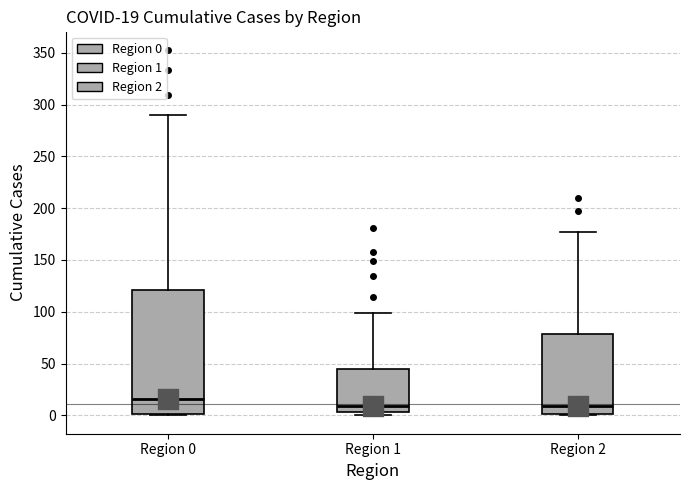

Which box has the highest median line?

Region 0